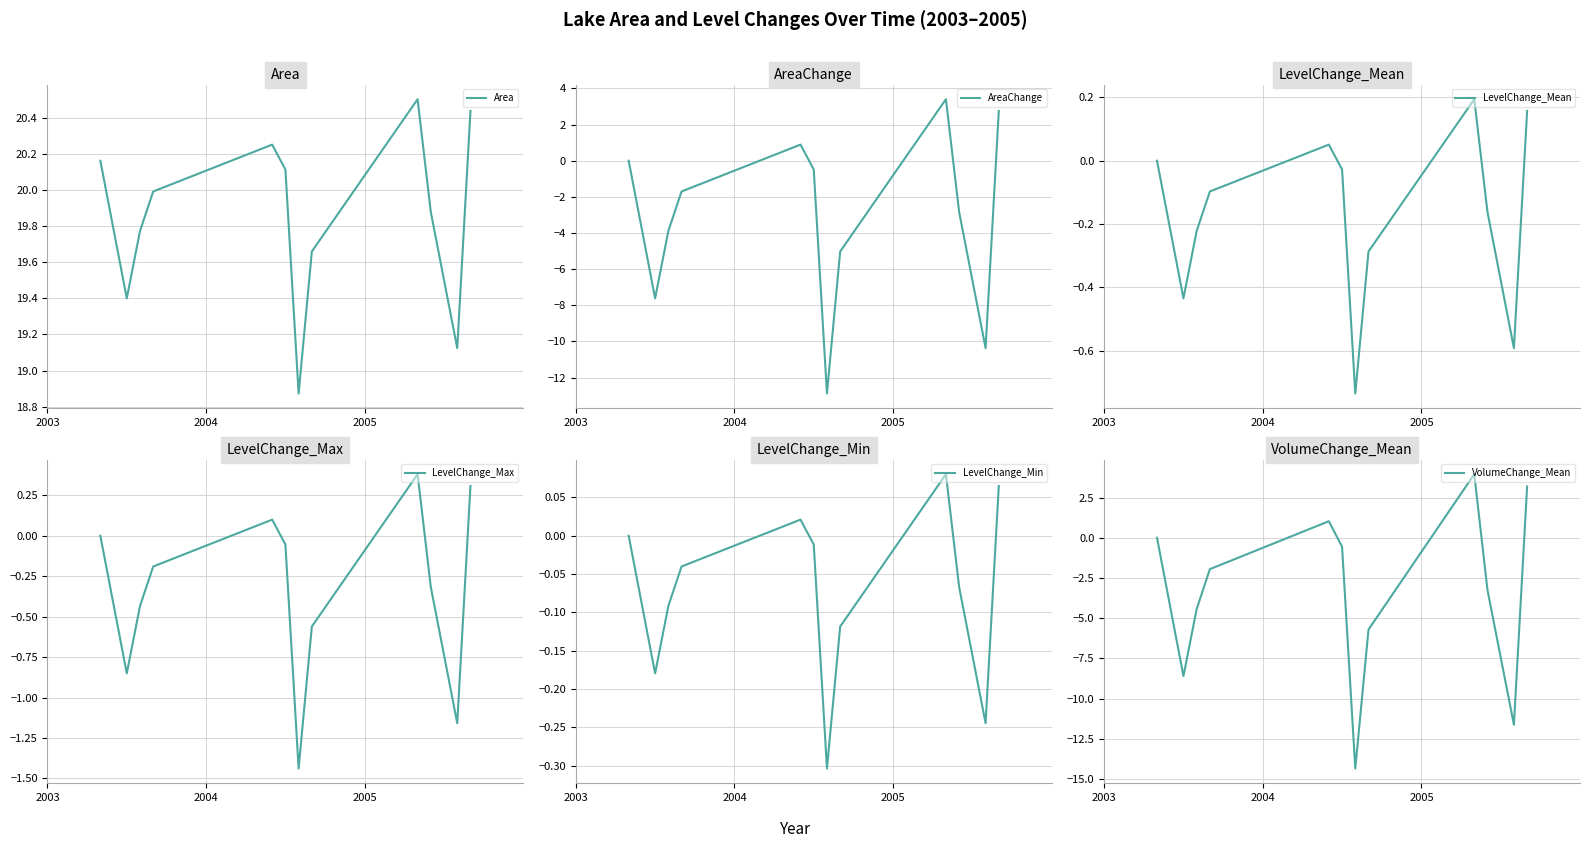

Reading right to left, what are all the values shown in this chart?

Area: 20.4	19.1	19.9	20.5	19.7	18.9	20.1	20.2	20.0	19.8	19.4	20.2
AreaChange: 2.8	-10.4	-2.8	3.4	-5.0	-12.9	-0.5	0.9	-1.7	-3.9	-7.6	0.0
LevelChange_Mean: 0.2	-0.6	-0.2	0.2	-0.3	-0.7	-0.0	0.1	-0.1	-0.2	-0.4	0.0
LevelChange_Max: 0.3	-1.2	-0.3	0.4	-0.6	-1.4	-0.1	0.1	-0.2	-0.4	-0.9	0.0
LevelChange_Min: 0.1	-0.2	-0.1	0.1	-0.1	-0.3	-0.0	0.0	-0.0	-0.1	-0.2	0.0
VolumeChange_Mean: 3.2	-11.6	-3.2	3.9	-5.7	-14.3	-0.6	1.0	-1.9	-4.4	-8.6	0.0